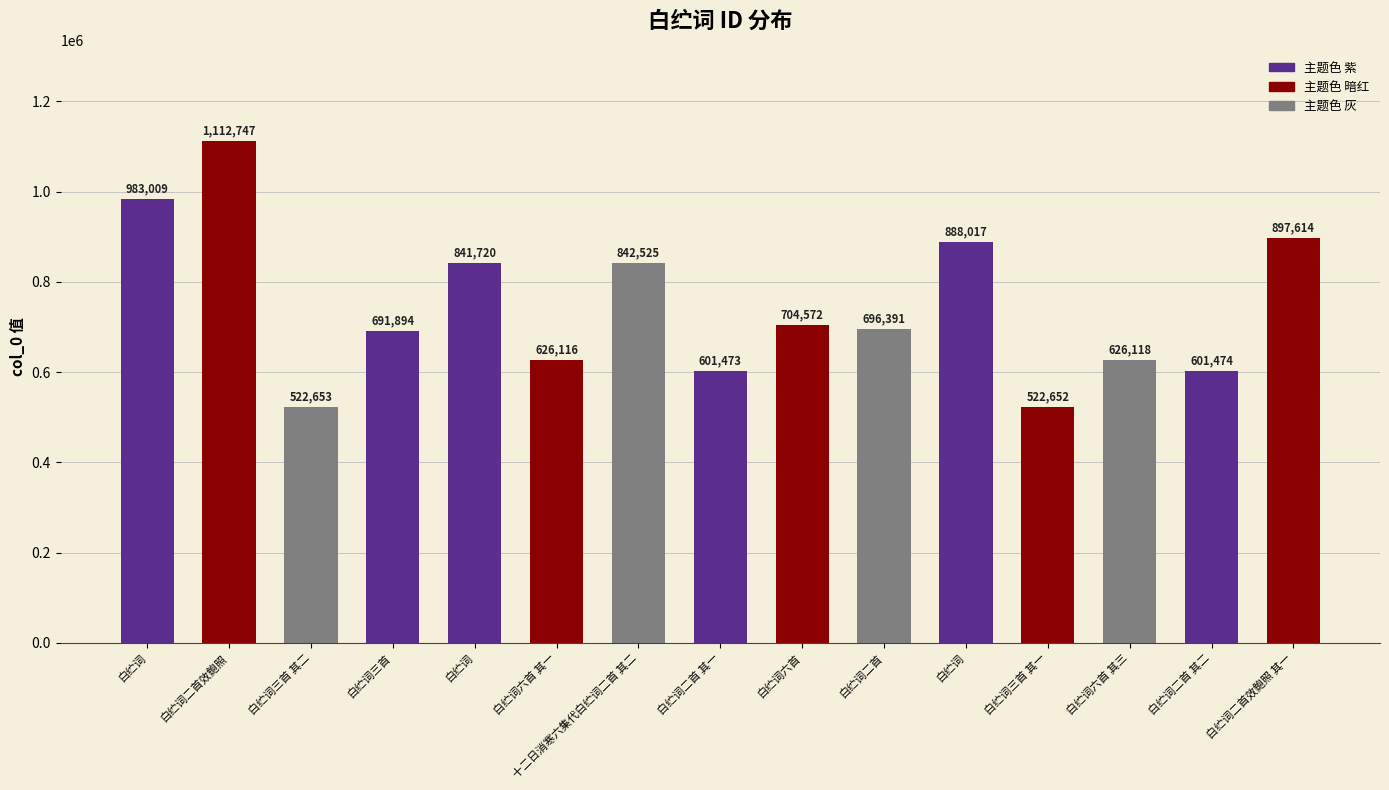

Are the bars horizontal?

No